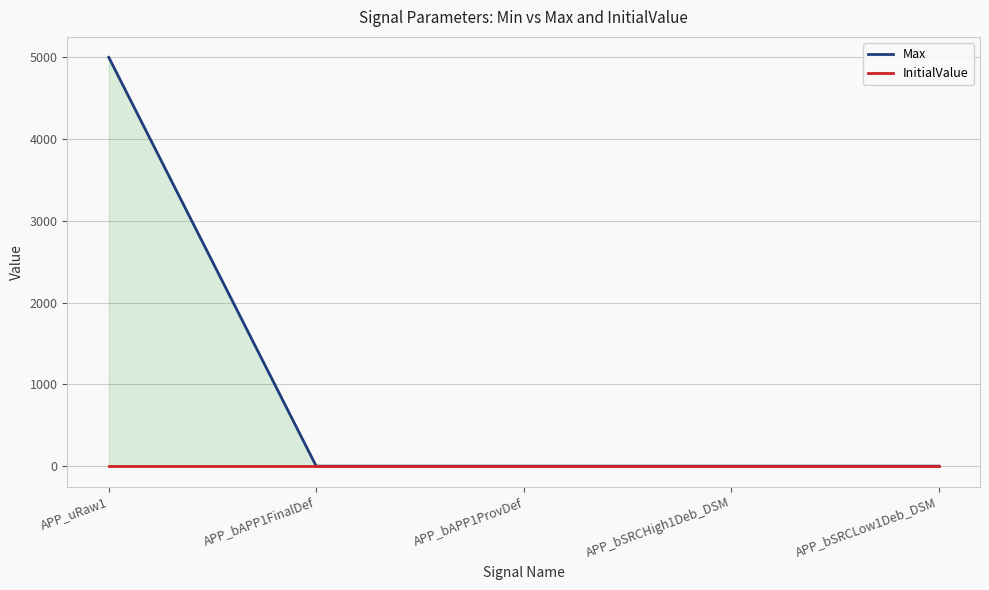

Reading right to left, list all the values displayed in this chart.

Max: APP_bSRCLow1Deb_DSM=1	APP_bSRCHigh1Deb_DSM=1	APP_bAPP1ProvDef=1	APP_bAPP1FinalDef=1	APP_uRaw1=5000
InitialValue: APP_bSRCLow1Deb_DSM=0	APP_bSRCHigh1Deb_DSM=0	APP_bAPP1ProvDef=0	APP_bAPP1FinalDef=0	APP_uRaw1=0